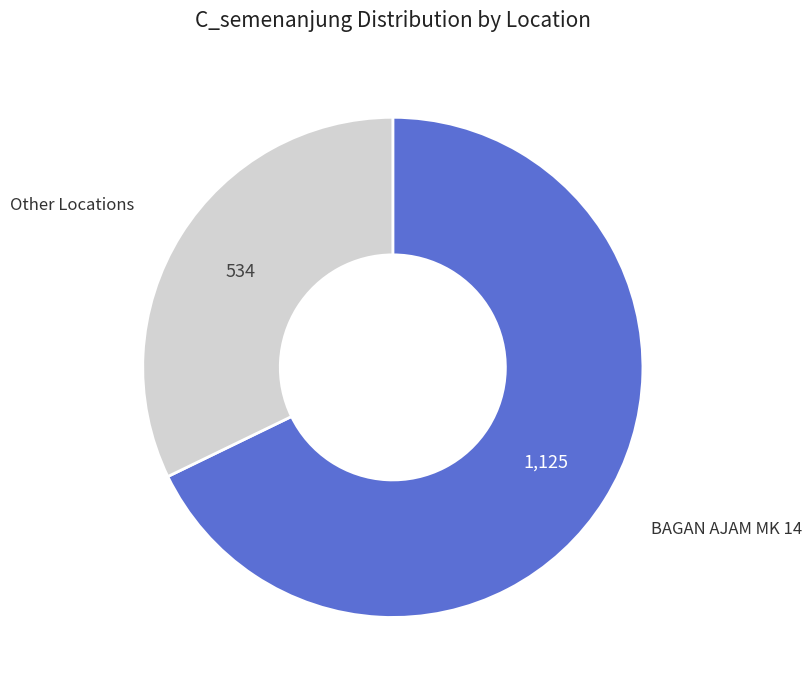

Count the number of slices in the pie.

2